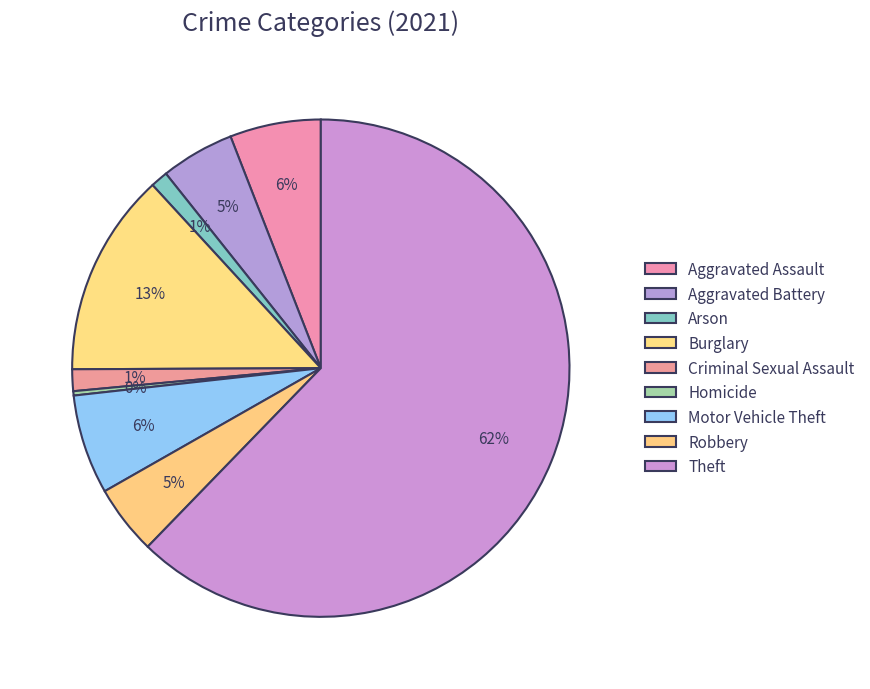

Count the number of slices in the pie.

9